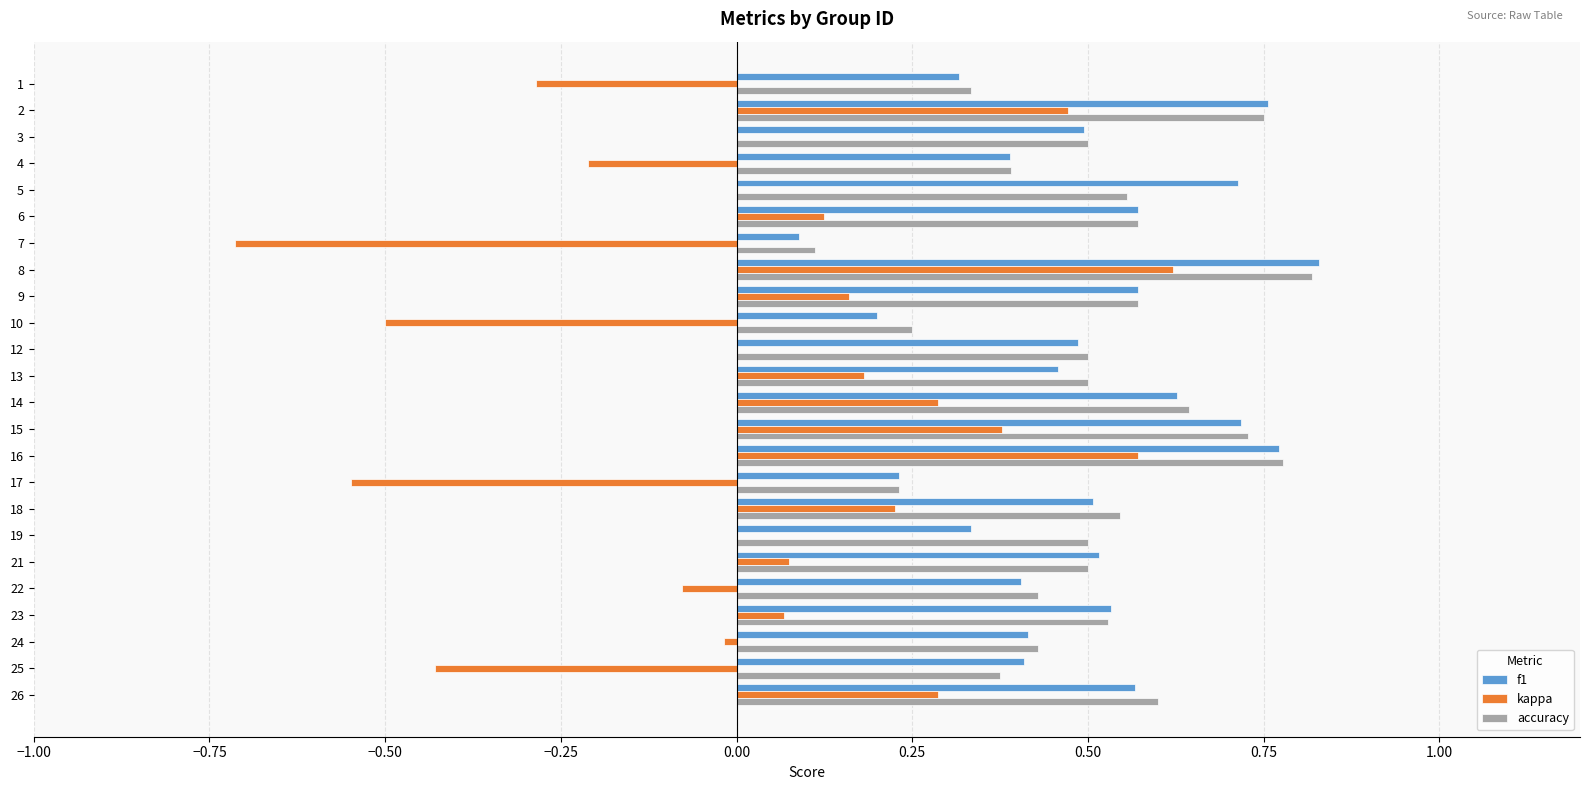

Is it true that accuracy equals 0.1 at 23?

False